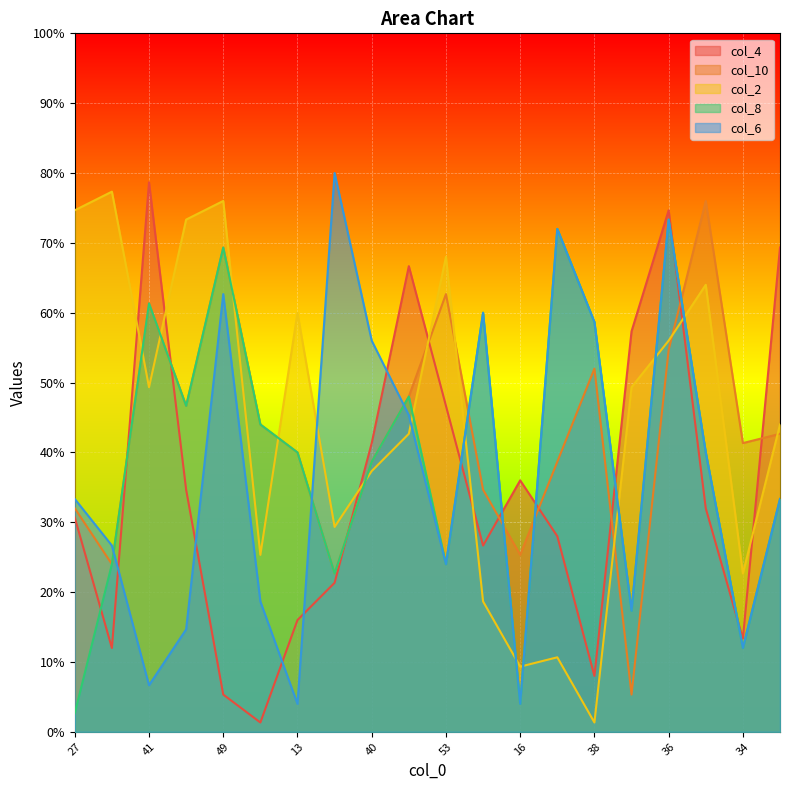

The col_8 series shows 17.4 at 34. True or false?

False